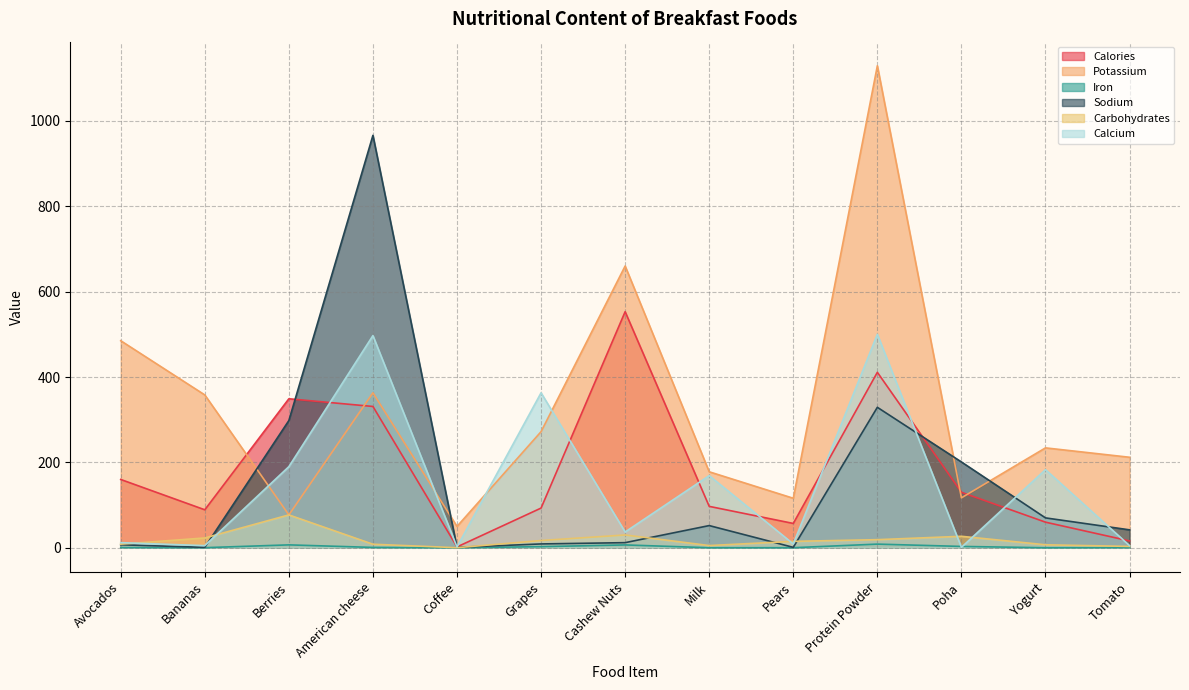

Which series has the largest total across all categories?

Potassium